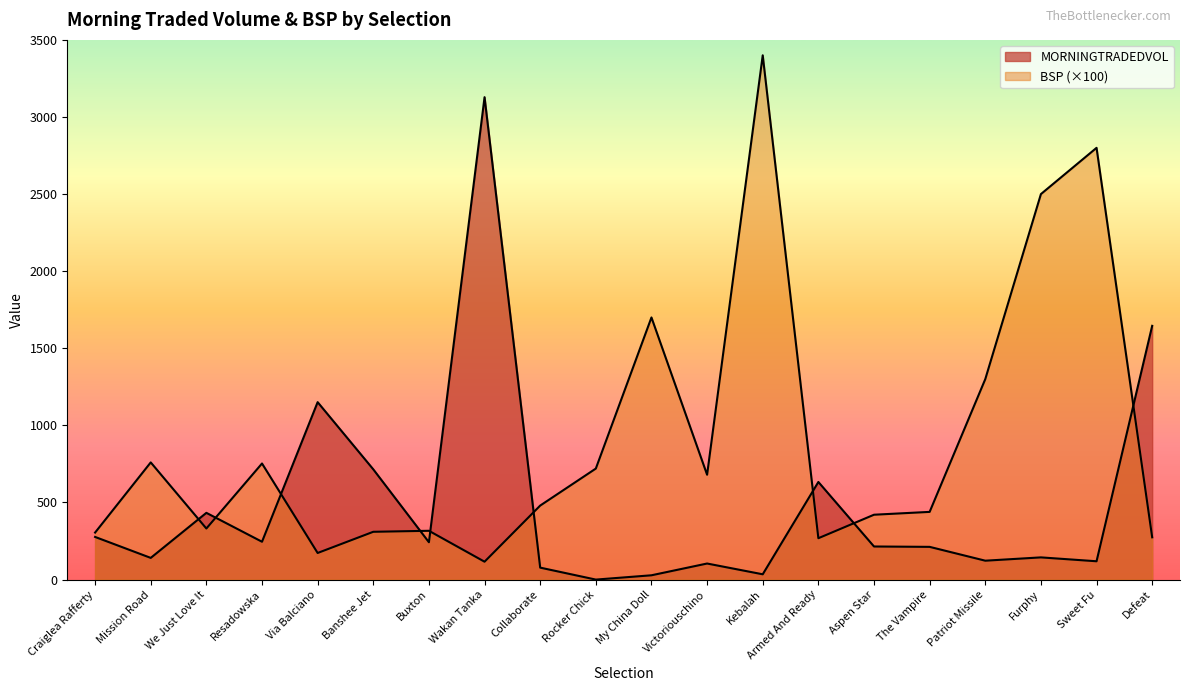

The value of MORNINGTRADEDVOL at Defeat is 2915.1. True or false?

False